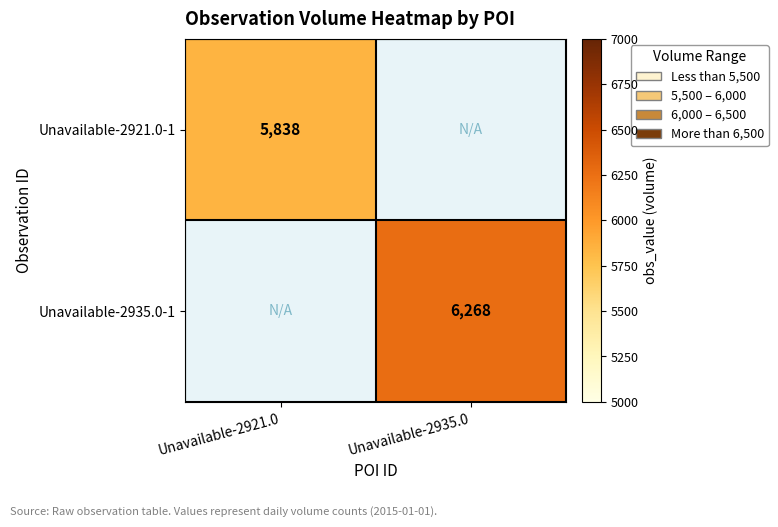

At which category is the sum across all series the highest?

Unavailable-2935.0